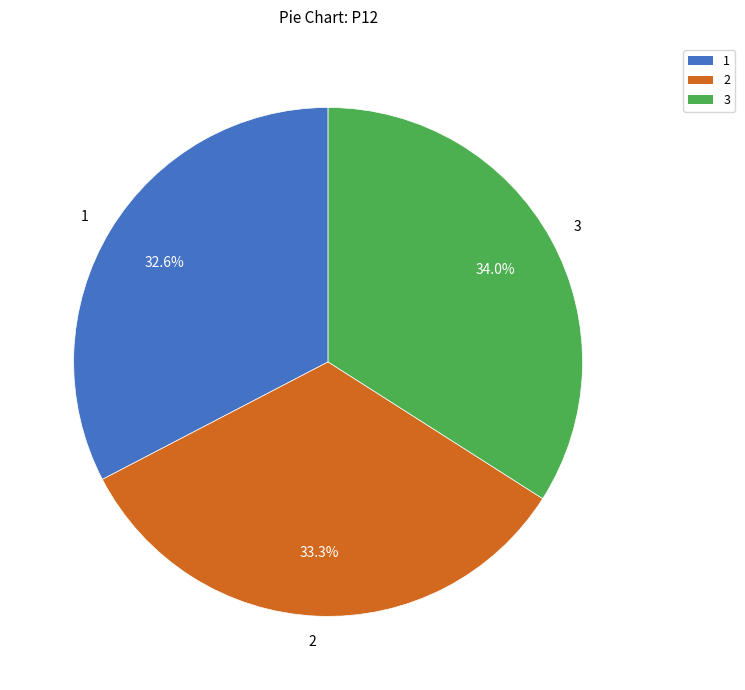

Approximately how many times larger is the value at 2 compared to 3?

1.0